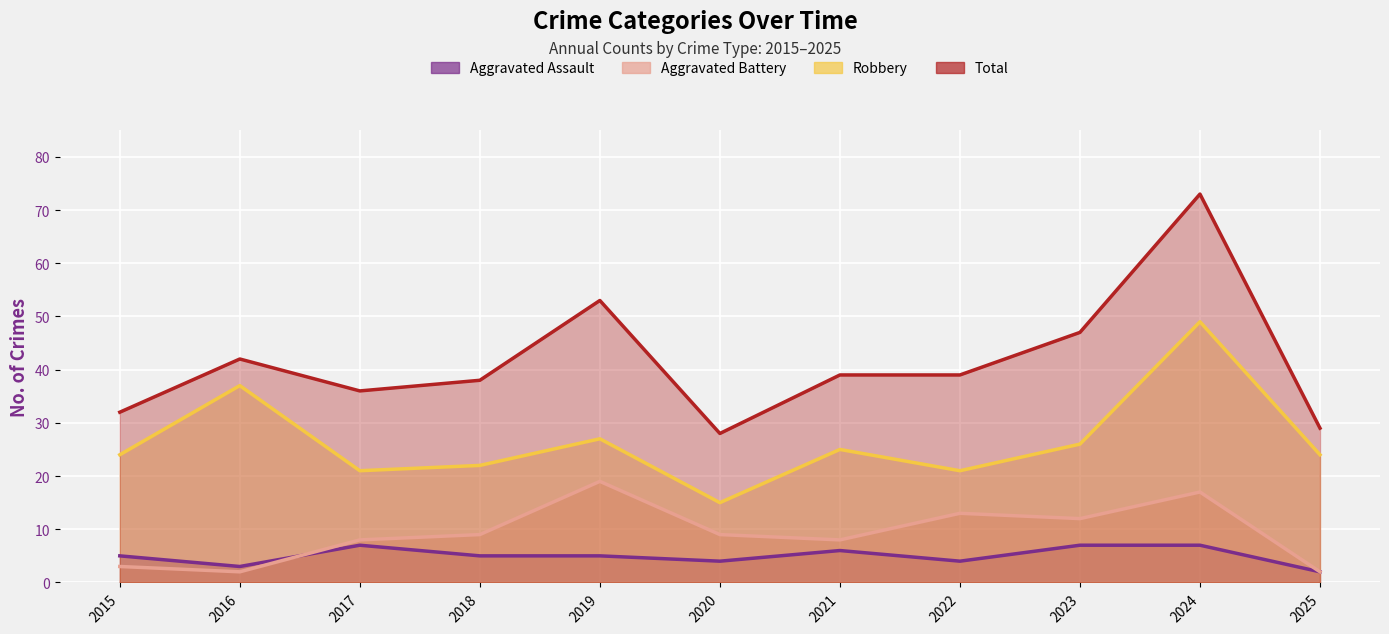

What is the greatest value displayed?

73